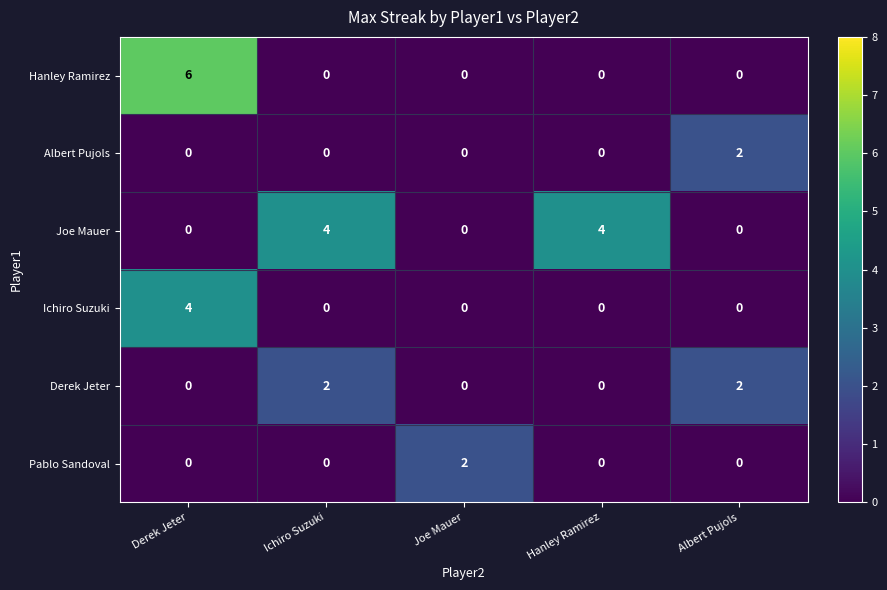

How many distinct data groups are displayed?

6